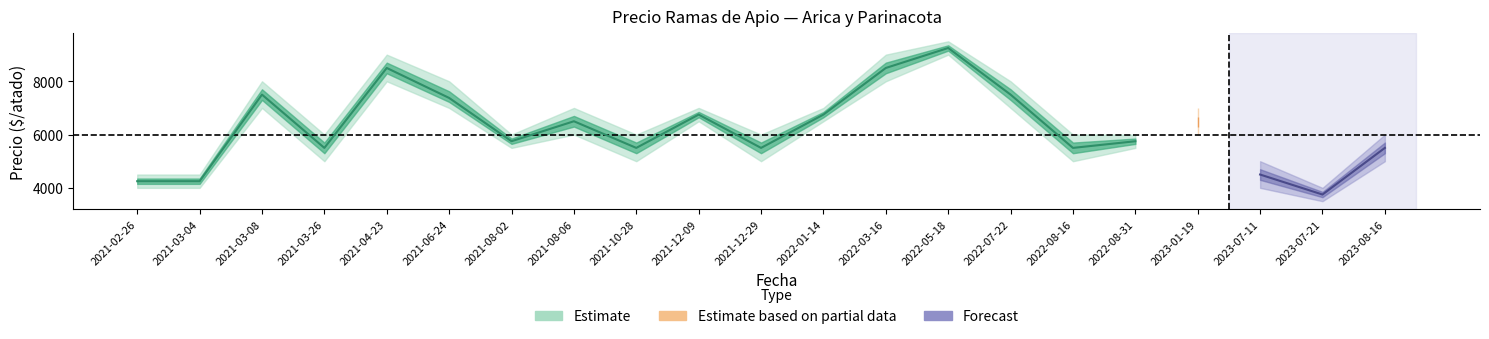

How many values in the Precio máximo series exceed 6000?

10